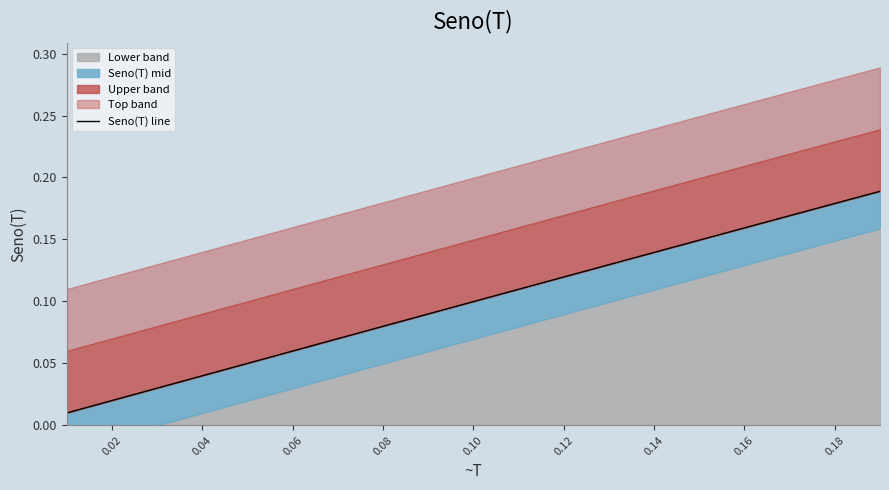

True or false: the data has more than 0 interior local peaks.

False